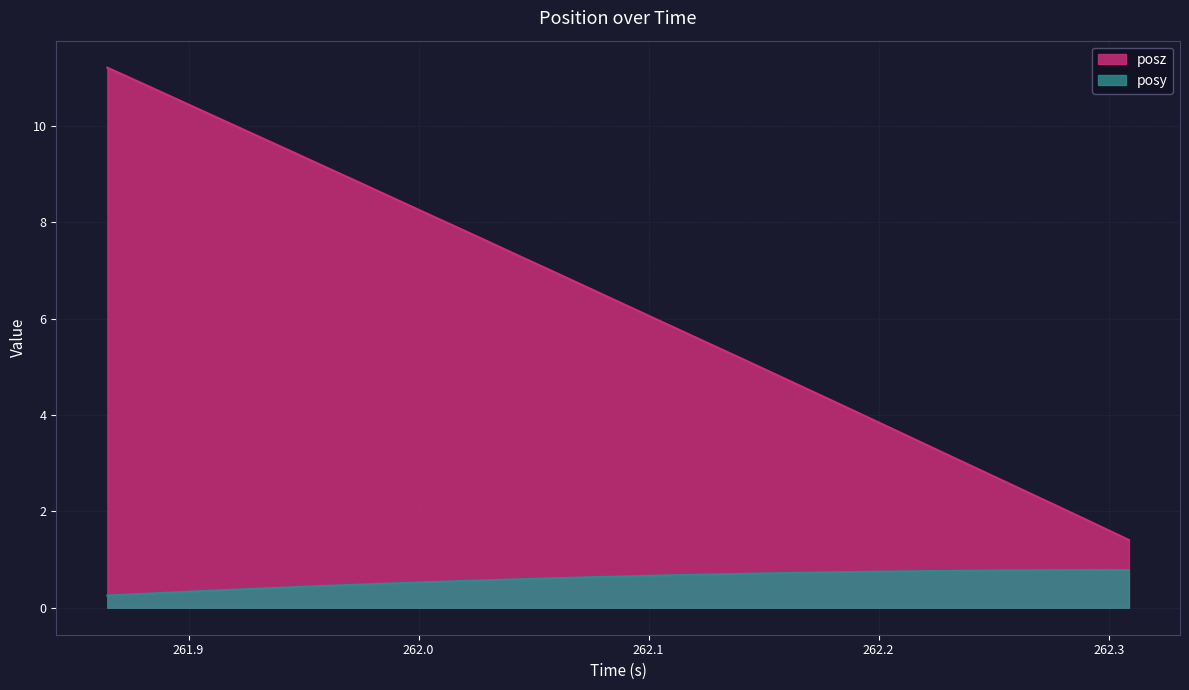

What is the label of the 11th point from the right?

262.1703